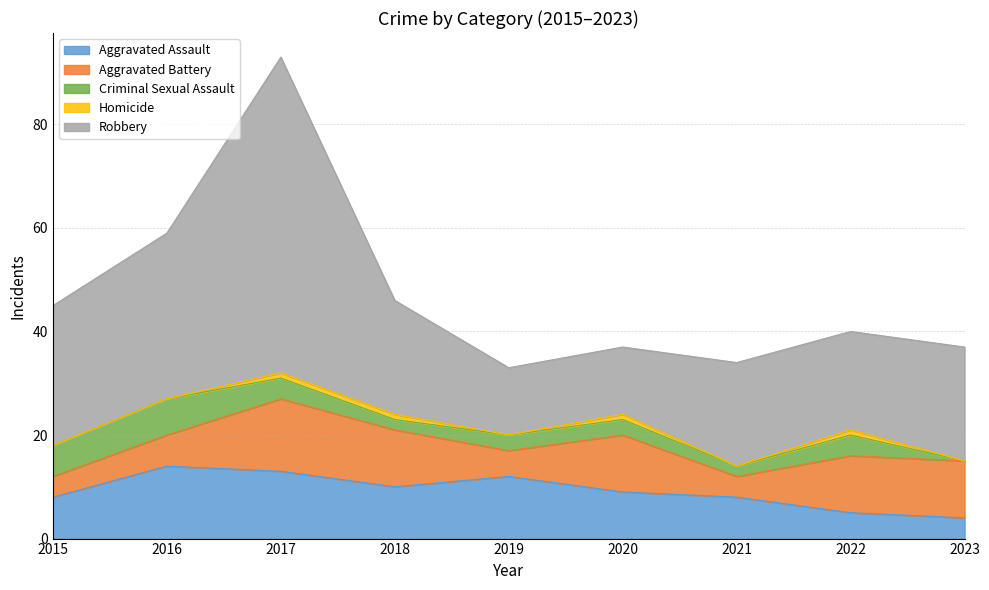

What are all the series names shown in the legend?

Aggravated Assault, Aggravated Battery, Criminal Sexual Assault, Homicide, Robbery